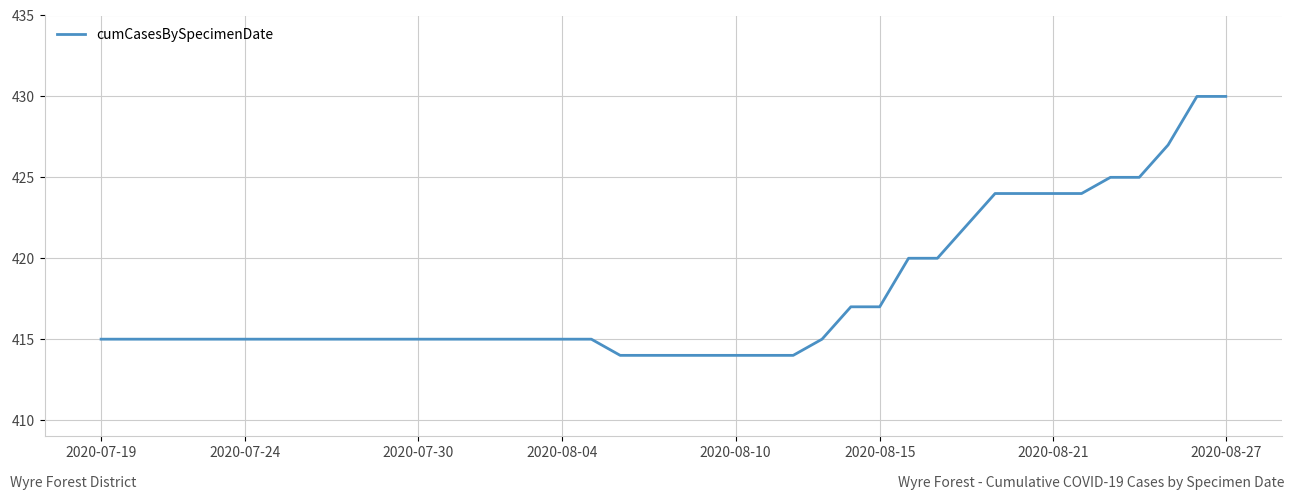

What is the difference between the second highest and minimum values?

16